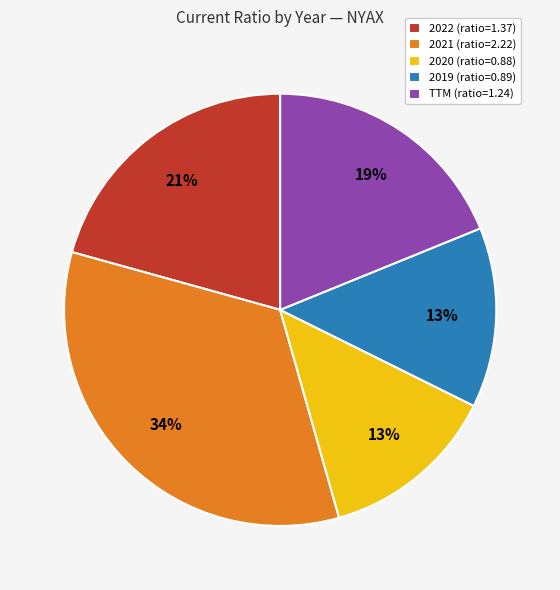

Does any single category account for the majority?

No